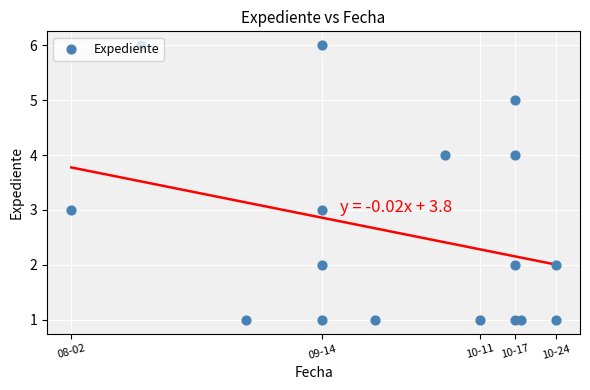

What is the change in value from 10 to 12?

+1